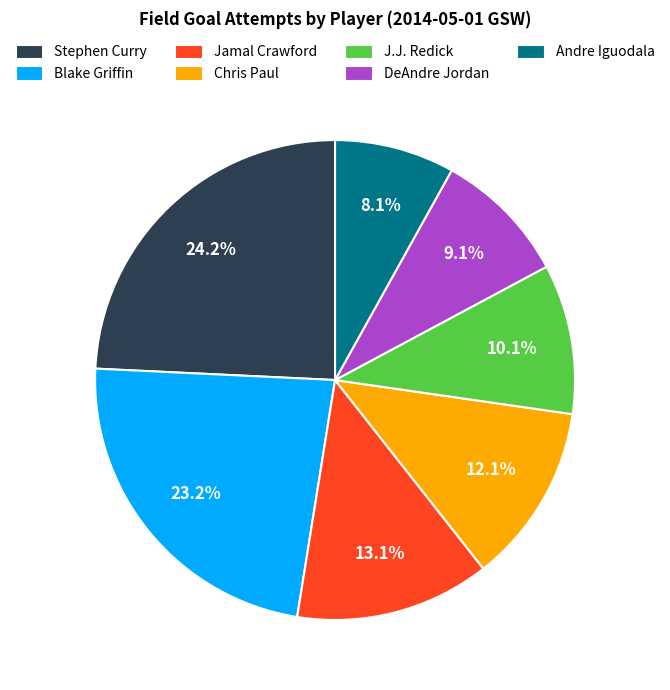

How many slices are in this pie chart?

7